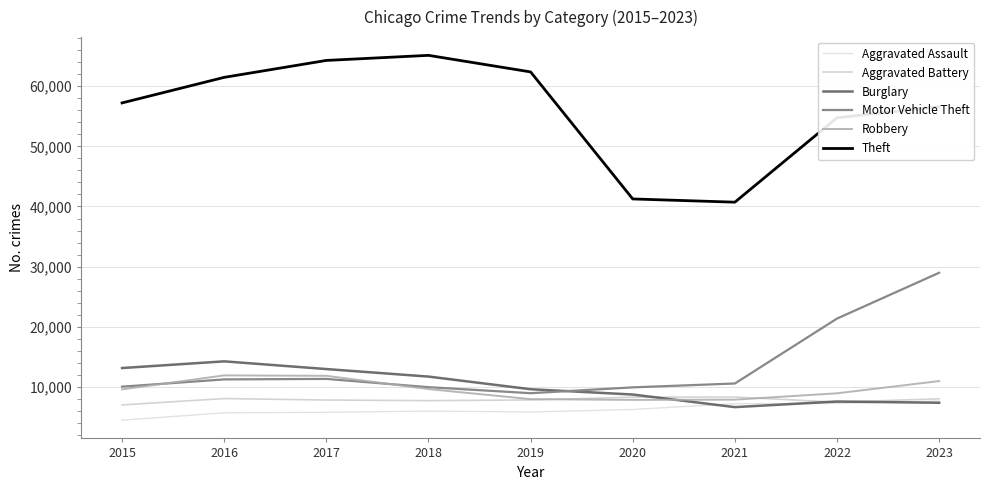

Rank the categories by Burglary value from lowest to highest.

2021, 2023, 2022, 2020, 2019, 2018, 2017, 2015, 2016